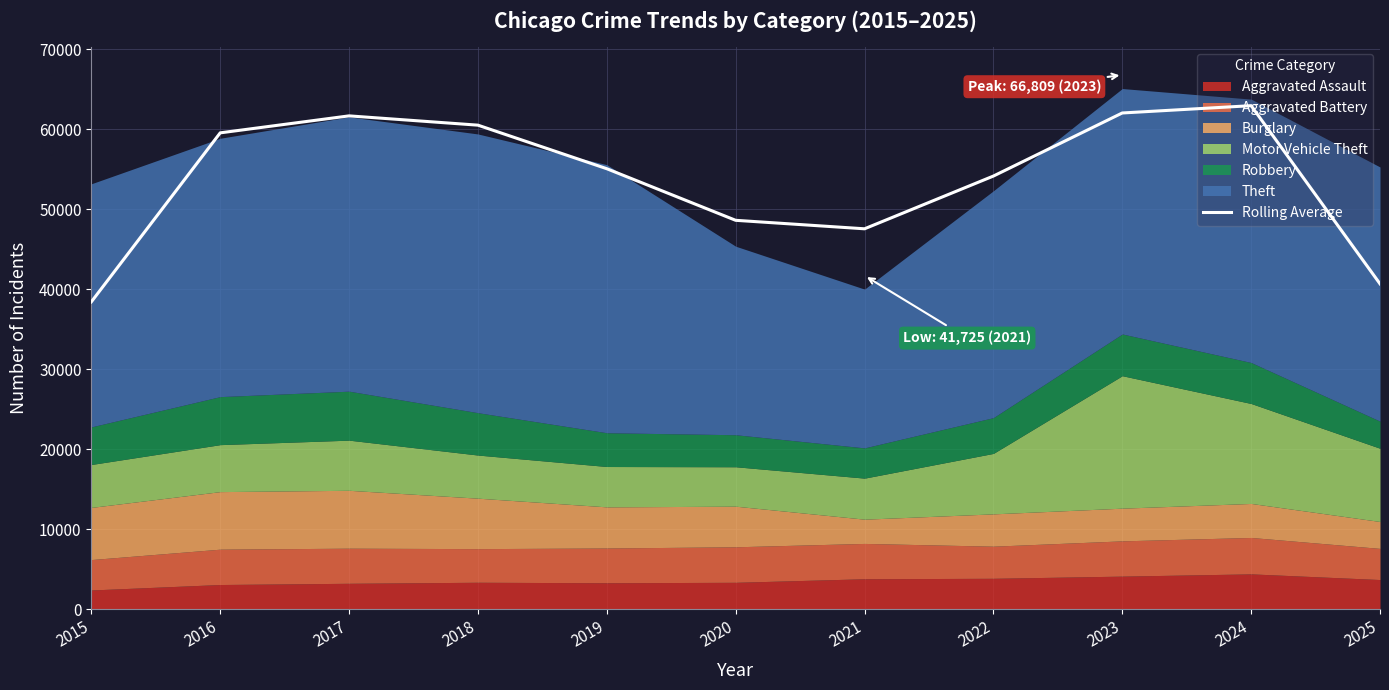

List the labels in order of value, smallest first.

2015, 2025, 2021, 2020, 2022, 2019, 2016, 2018, 2017, 2023, 2024